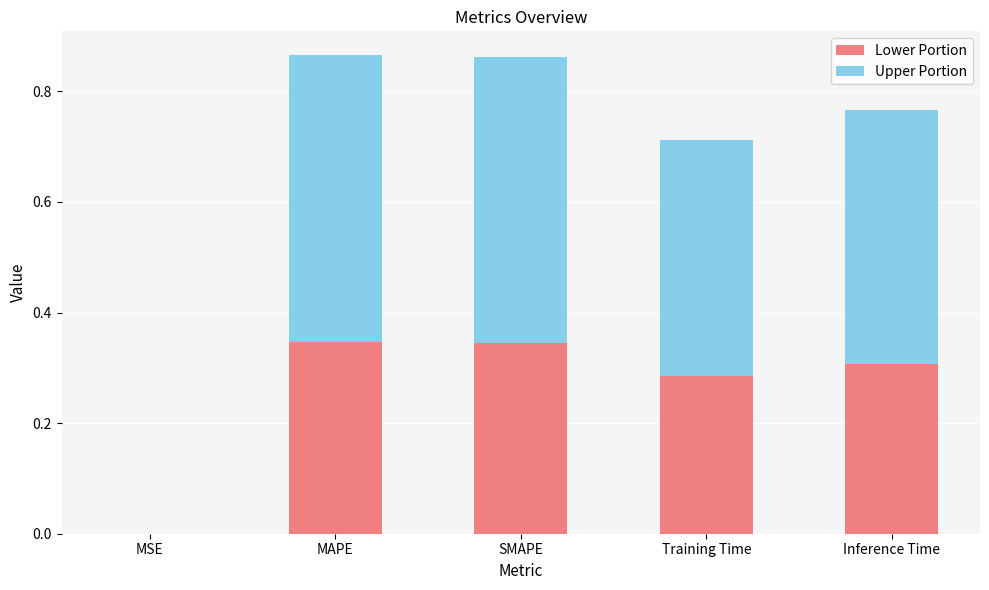

Does the chart contain stacked bars?

Yes